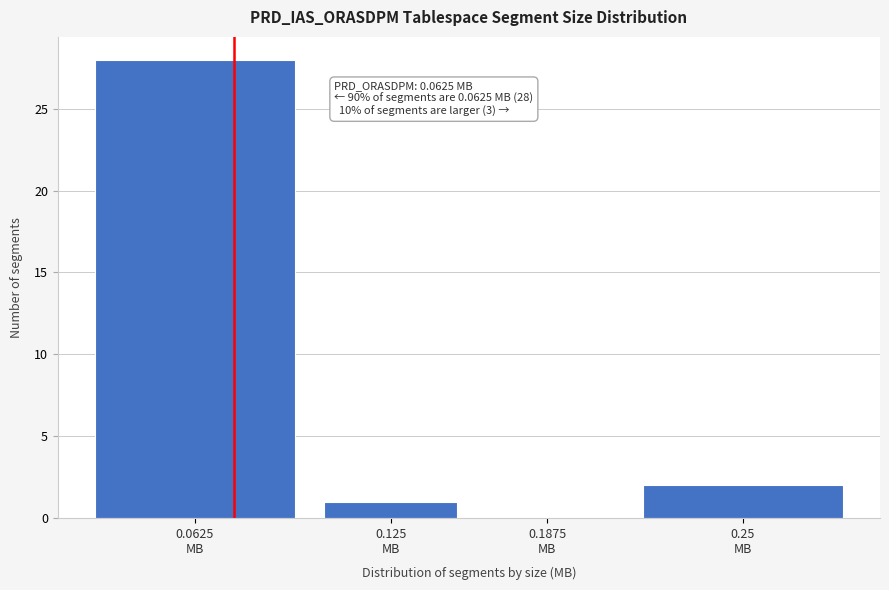

What is the maximum value shown in the chart?

28